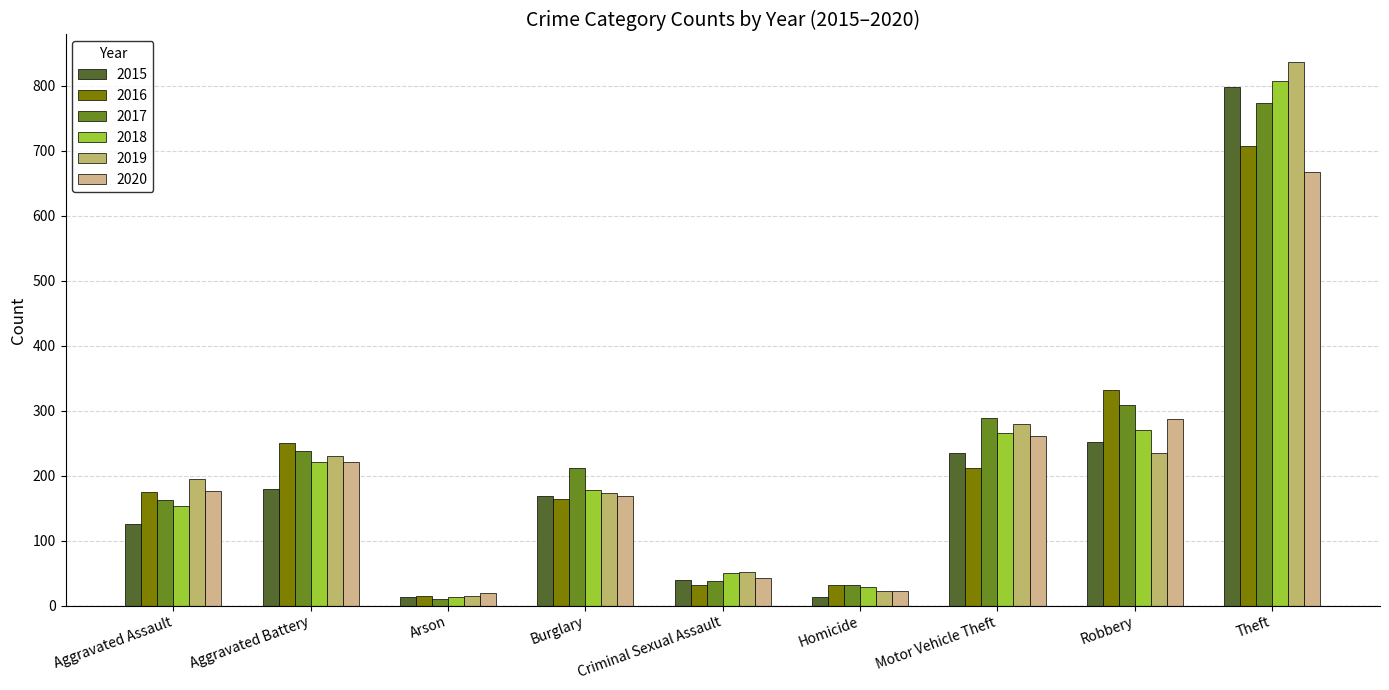

What is the total value across all series at Criminal Sexual Assault?

252